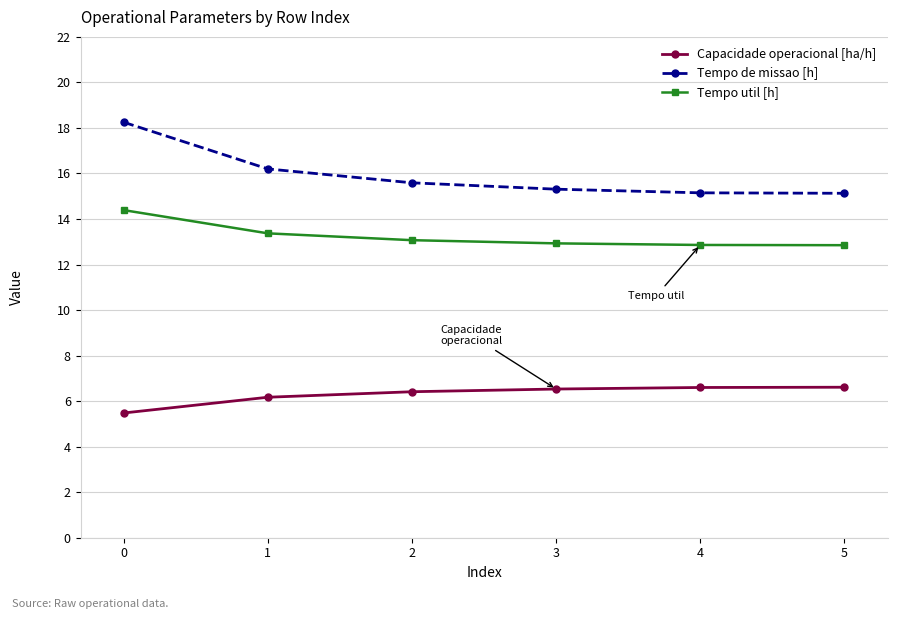

How many data points does each series have?

6